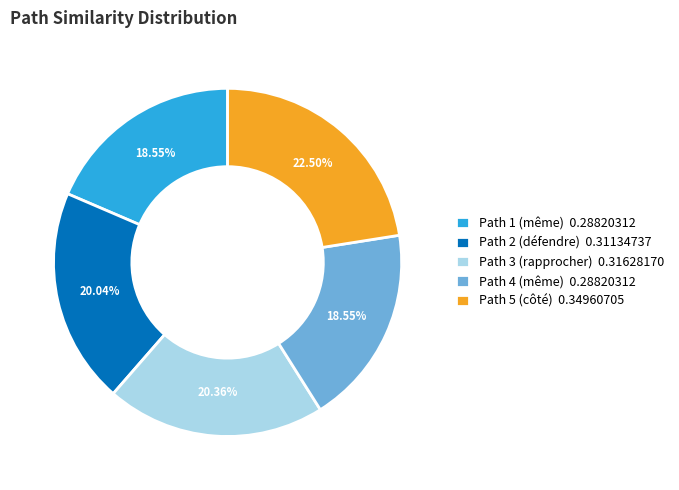

Is the sum of Path 2 (défendre) 0.31134737 and Path 4 (même) 0.28820312 greater than half?

No